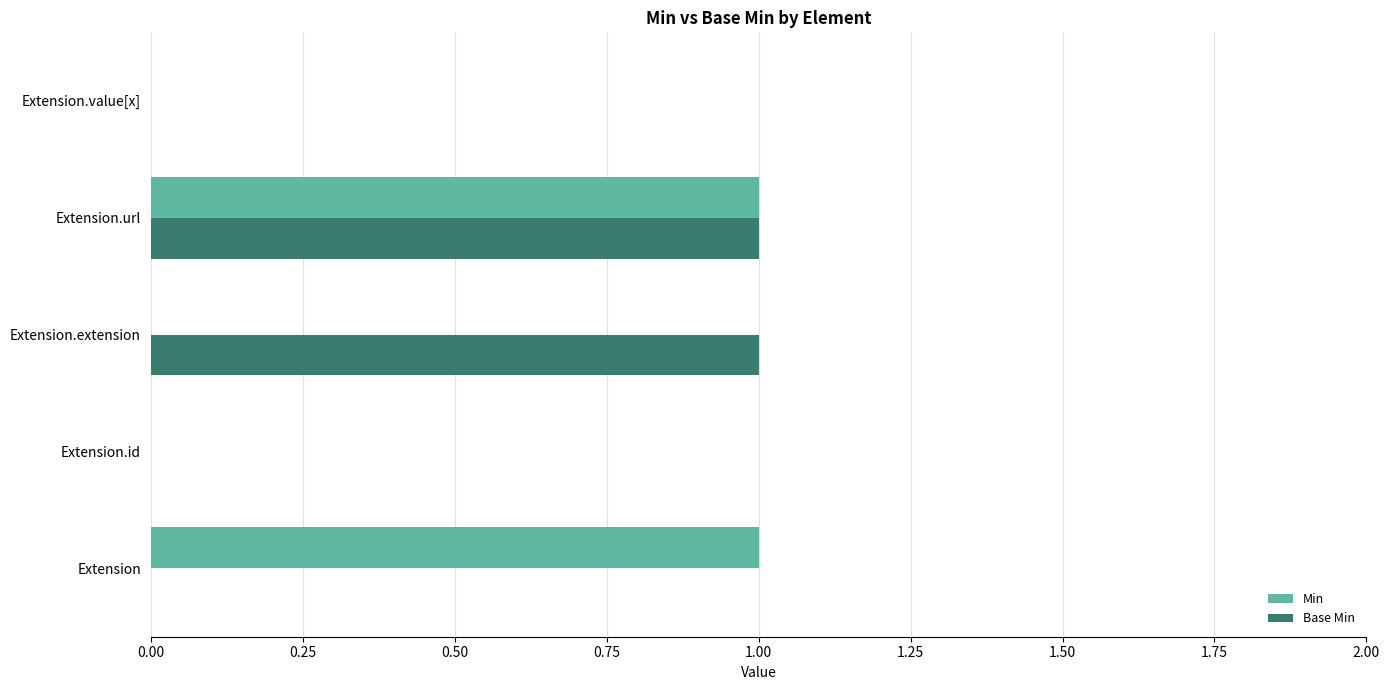

True or false: Min has a value of 0 at Extension.url.

False